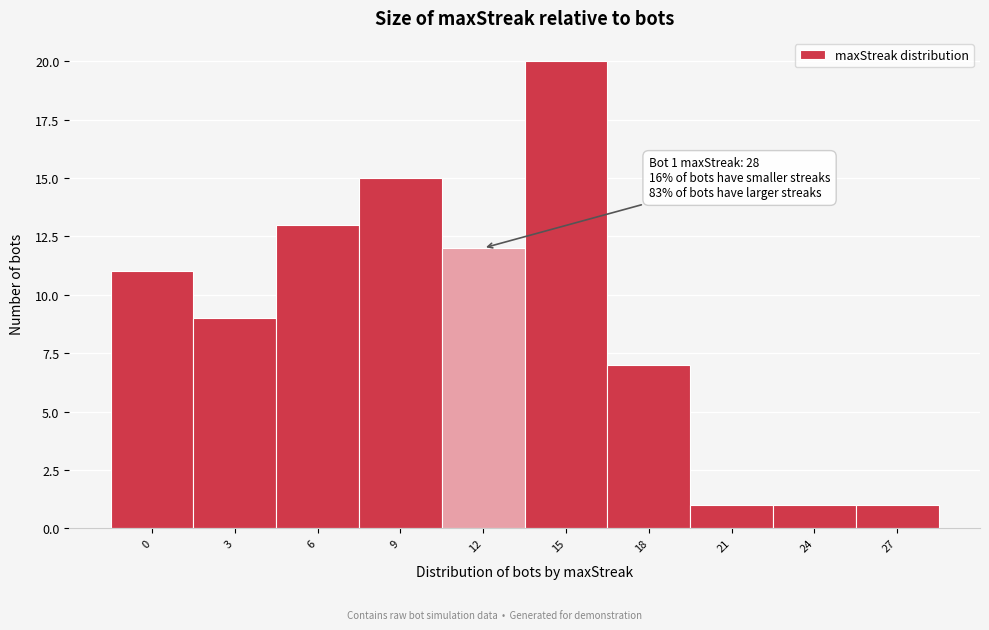

Reading right to left, list all the values displayed in this chart.

27=1	24=1	21=1	18=7	15=20	12=12	9=15	6=13	3=9	0=11